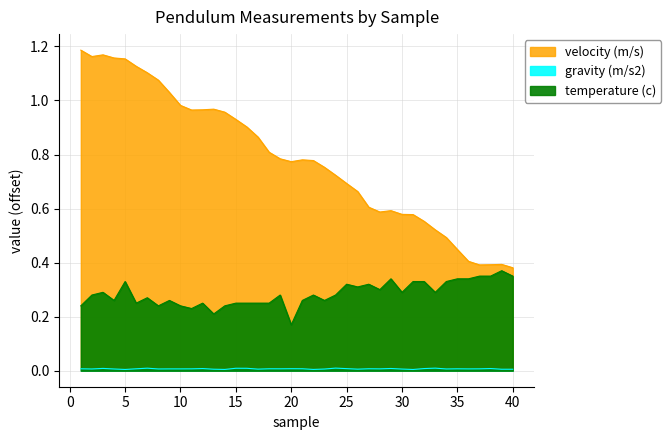

Which series has the largest total across all categories?

velocity (m/s)